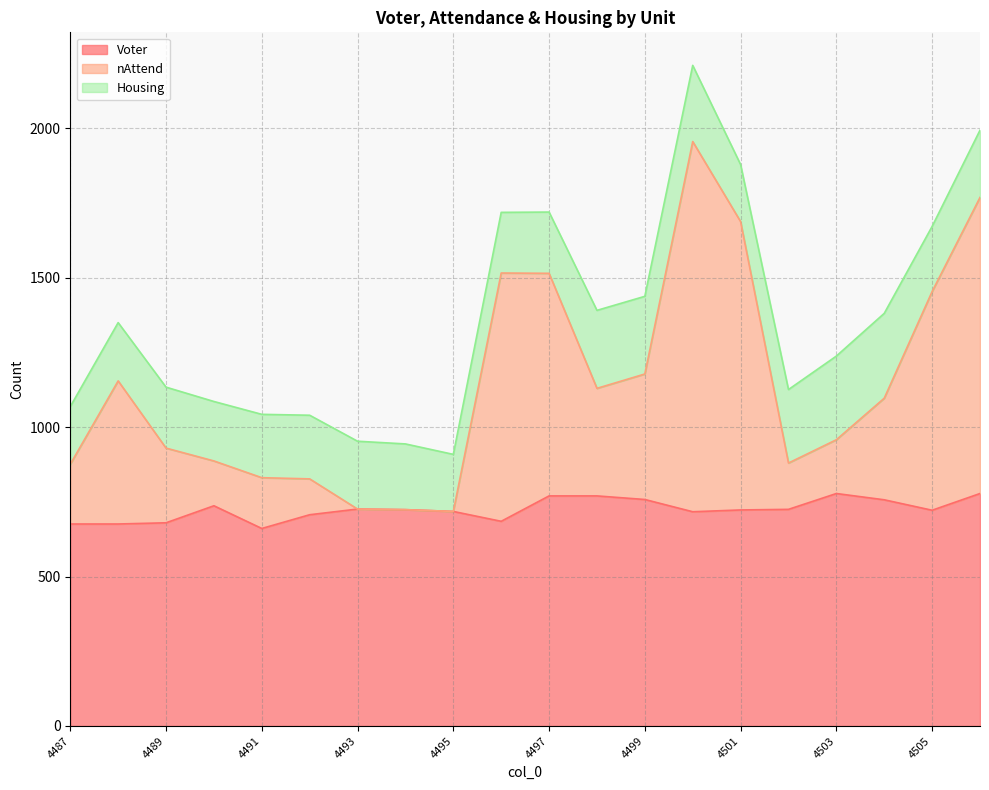

True or false: nAttend has a value of 827 at 4492.

True